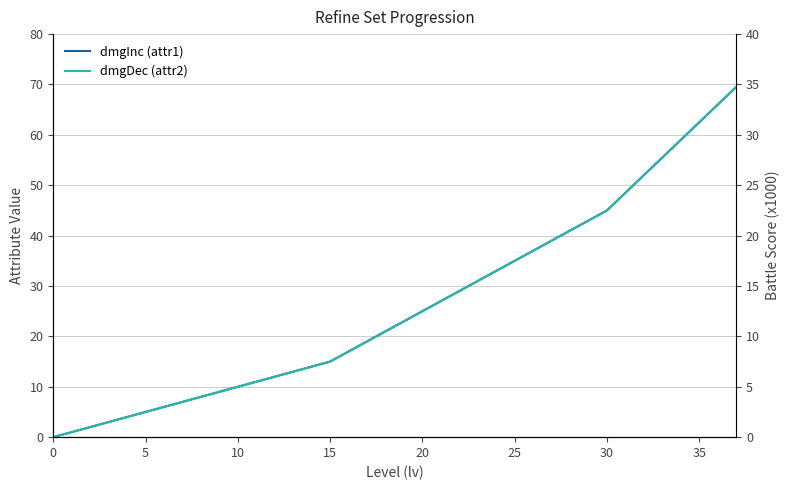

True or false: battleScore has a value of 4.0 at 40.

False